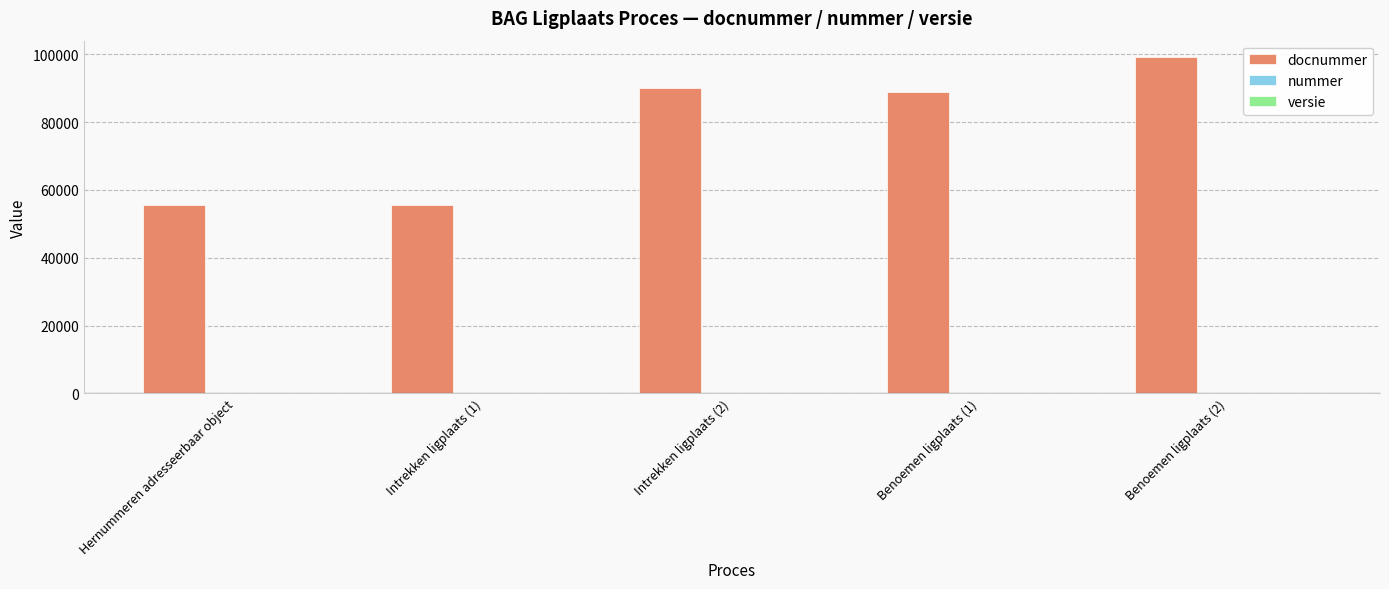

Which category has the highest value across all series?

Benoemen ligplaats (2)